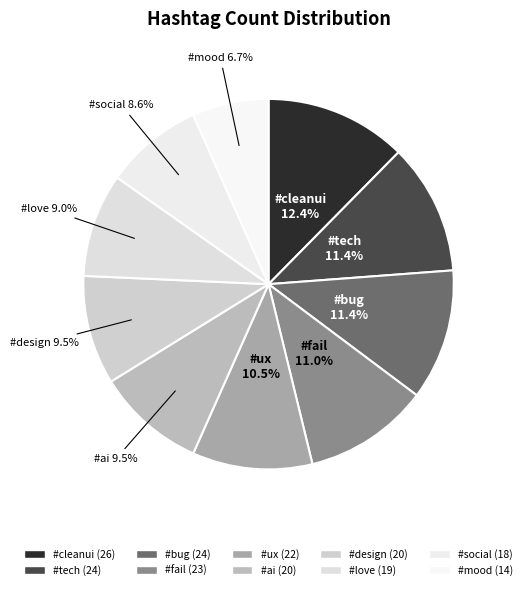

How many slices are in this pie chart?

10